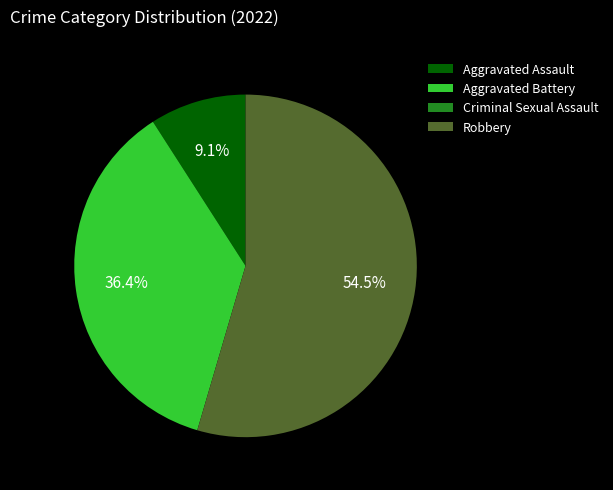

How much of the chart is everything except Aggravated Battery?

63.6%